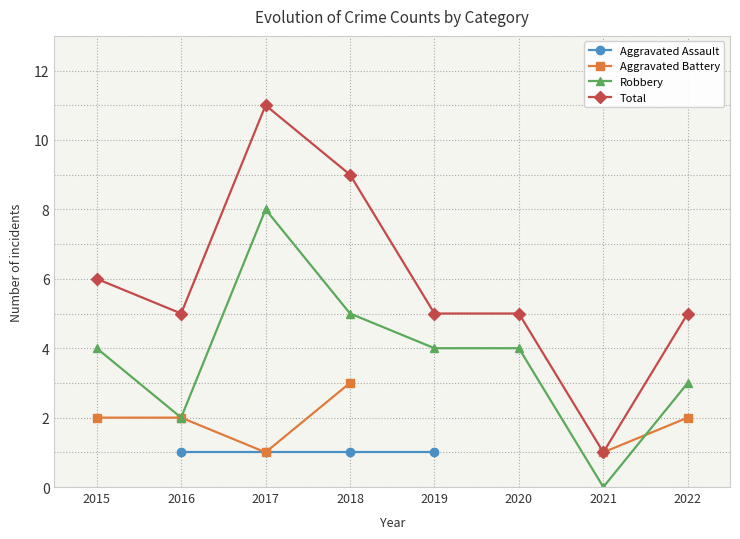

The Robbery series shows 7.0 at 2019. True or false?

False